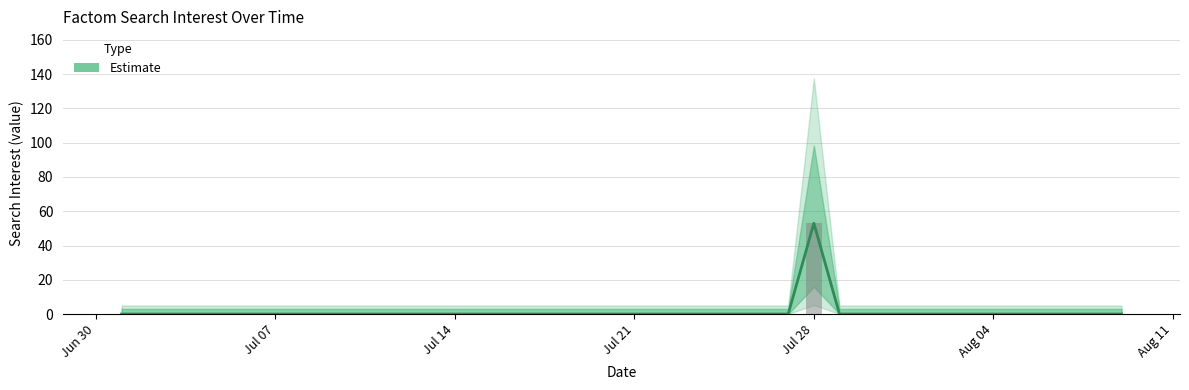

What position from the left is 2014/07/17?

17